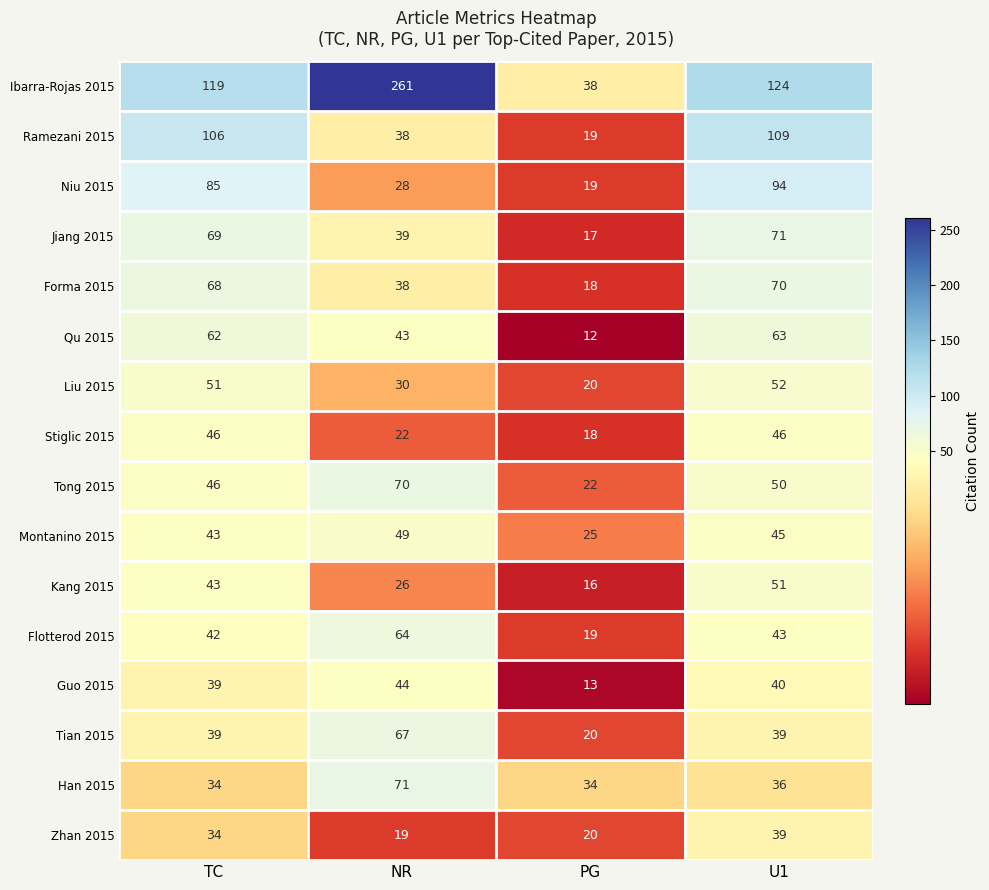

How many distinct data groups are displayed?

16